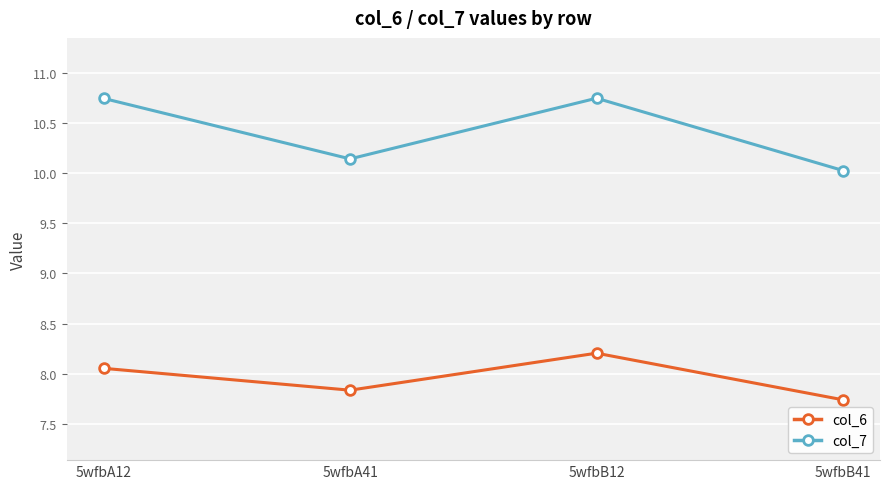

Is the value of col_7 at 5wfbA41 greater than the value of col_6 at 5wfbA12?

Yes